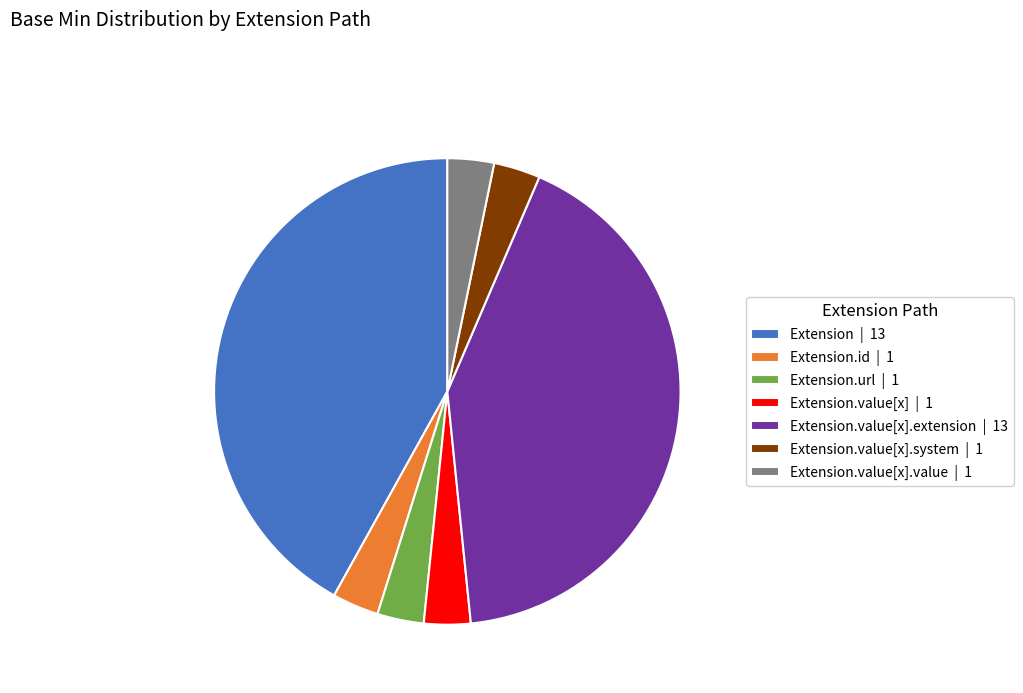

Approximately how many times larger is the value at Extension.value[x].system | 1 compared to Extension.value[x].value | 1?

1.0